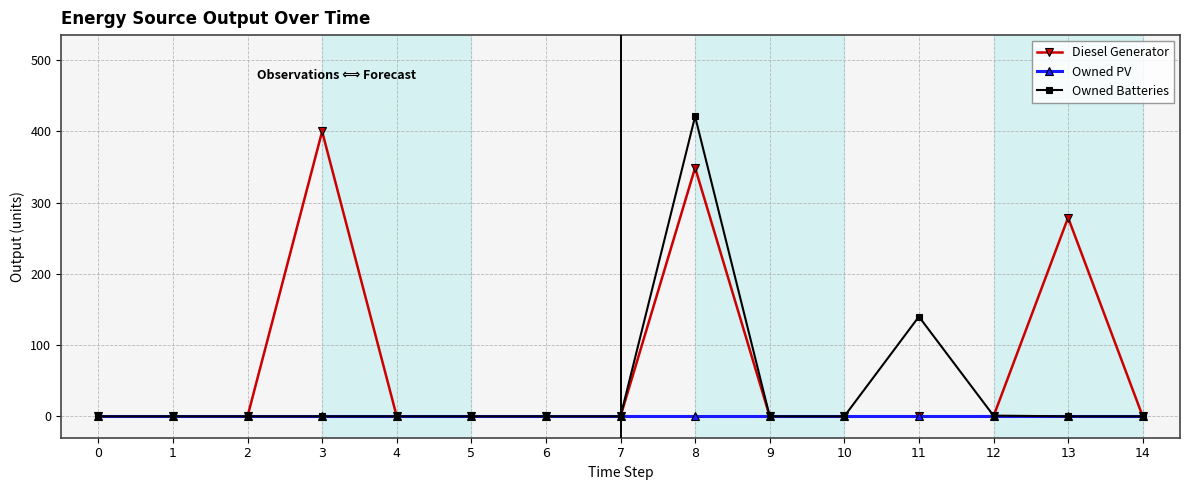

What is the total value across all series at 13?

279